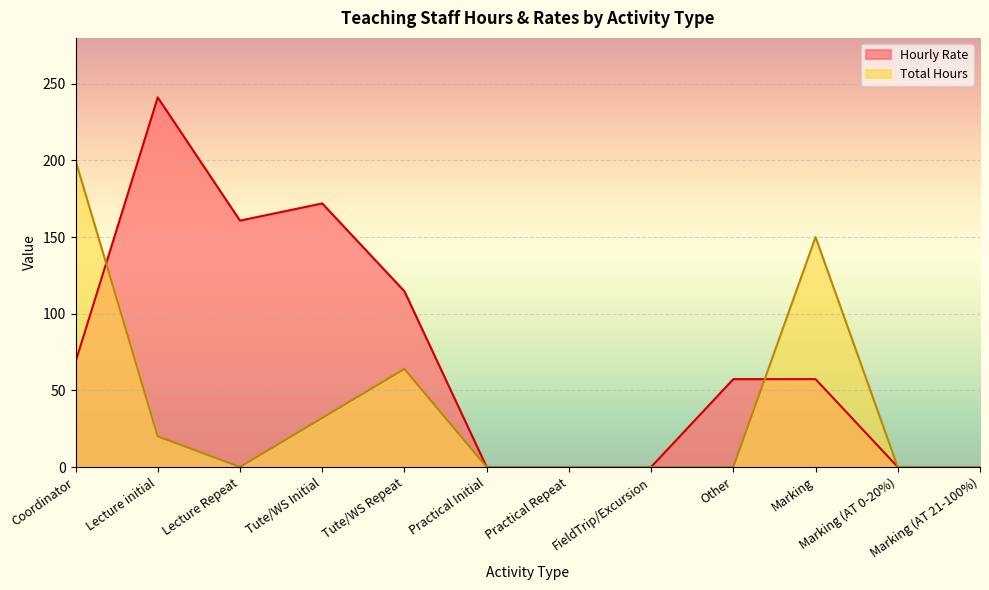

At which label does Hourly Rate first exceed 57?

Coordinator